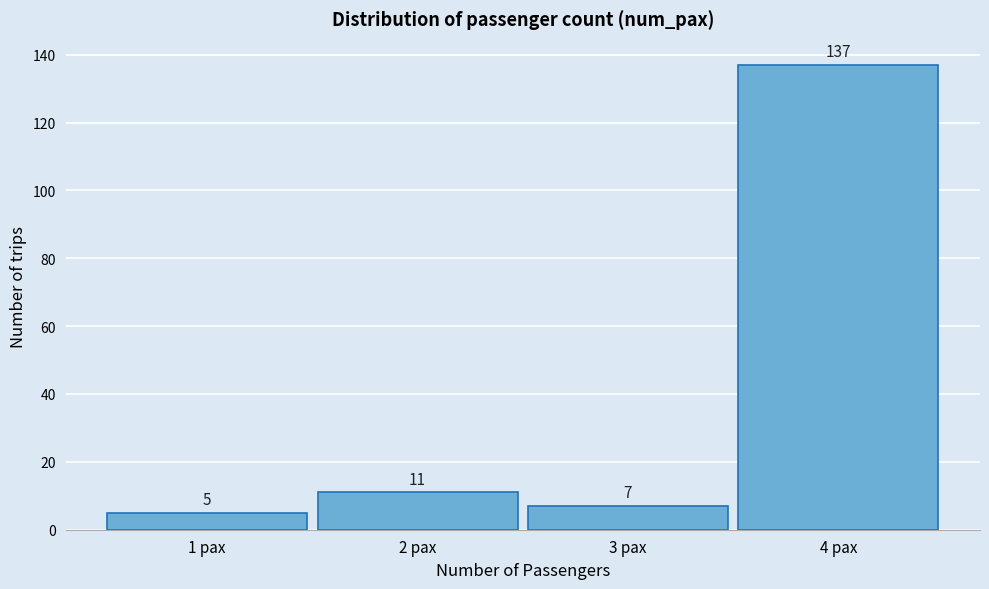

Reading left to right, list every bar in this chart as the range it spans on the x-axis followed by its height.

0.5 to 1.5: 5
1.5 to 2.5: 11
2.5 to 3.5: 7
3.5 to 4.5: 137